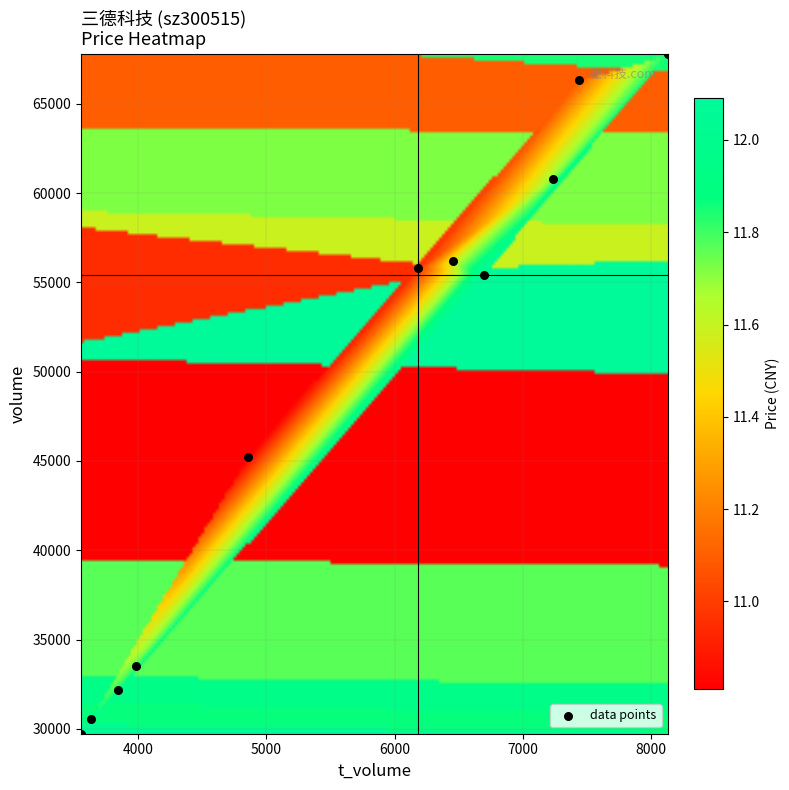

Reading left to right, list all the values displayed in this chart.

2022-11-04: 30546.0	3632.0	11.9
2022-11-03: 32153.0	3842.0	11.9
2022-11-02: 33526.0	3981.0	11.8
2022-11-01: 29722.0	3554.0	12.1
2022-10-31: 55441.0	6699.0	12.1
2022-10-28: 60781.0	7232.0	11.7
2022-10-27: 67809.0	8129.0	11.8
2022-10-26: 56183.0	6457.0	11.6
2022-10-25: 66328.0	7433.0	11.1
2022-10-24: 55822.0	6180.0	10.9
2022-10-21: 45220.0	4855.0	10.8